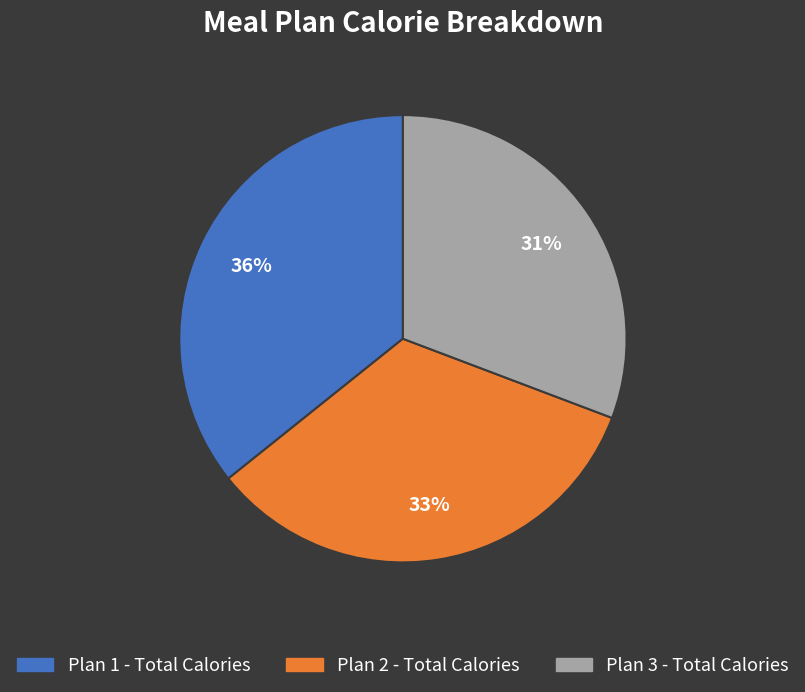

To the nearest percent, what is the combined percentage of Plan 1 - Total Calories and Plan 2 - Total Calories?

69%